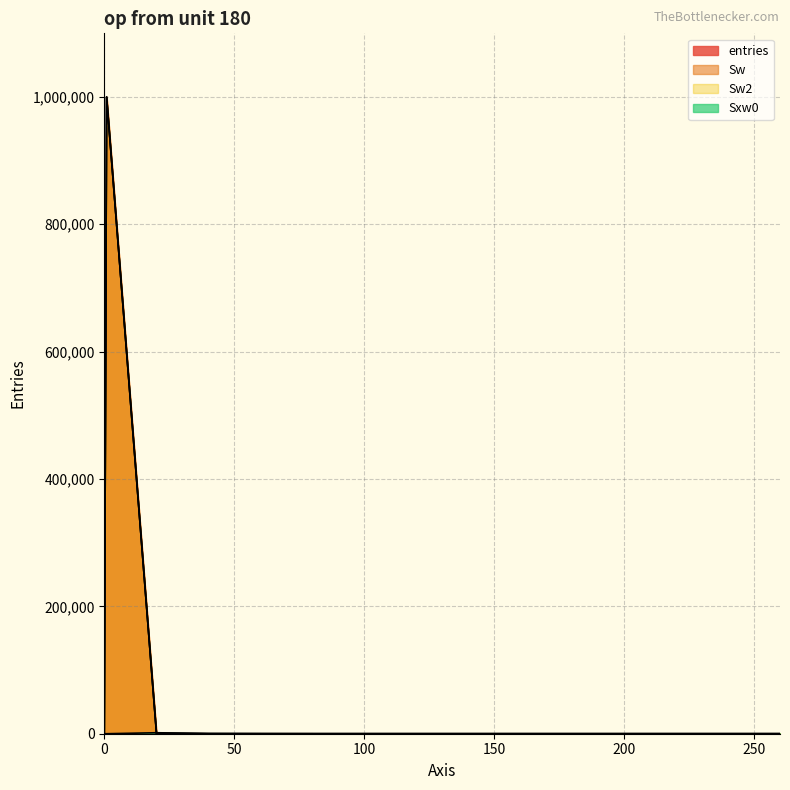

Is the value of Sxw0 at 40.1 greater than the value of Sw2 at 60.1?

Yes